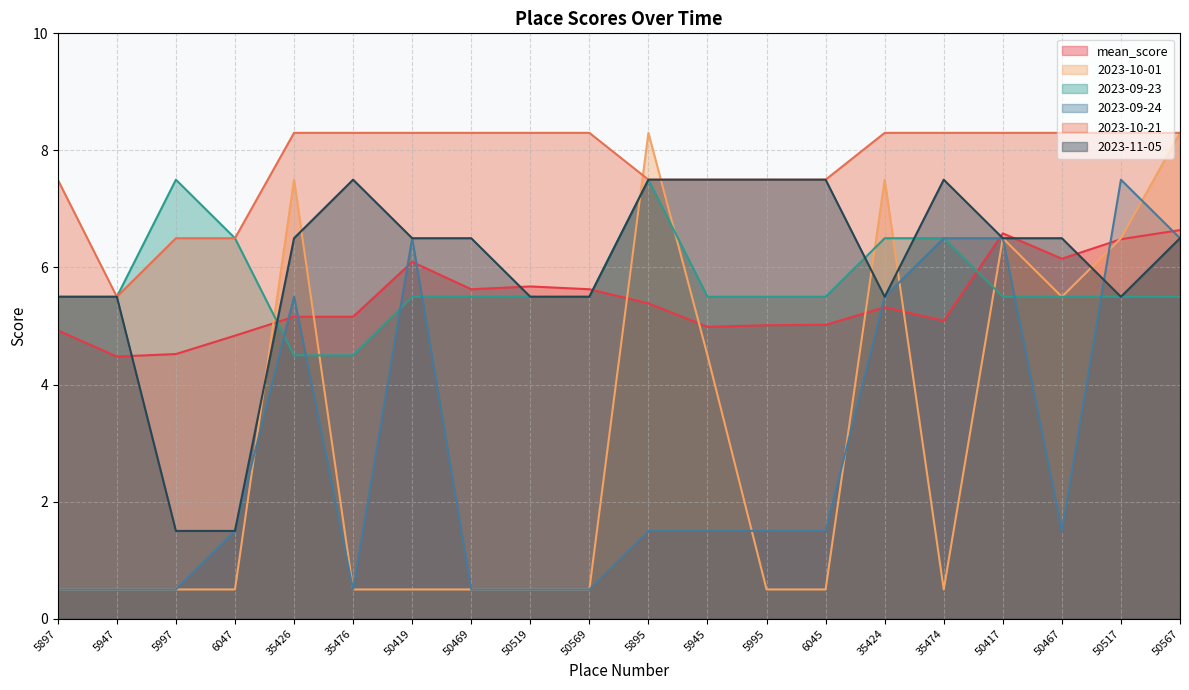

The 2023-09-24 series shows 0.6 at 5895. True or false?

False